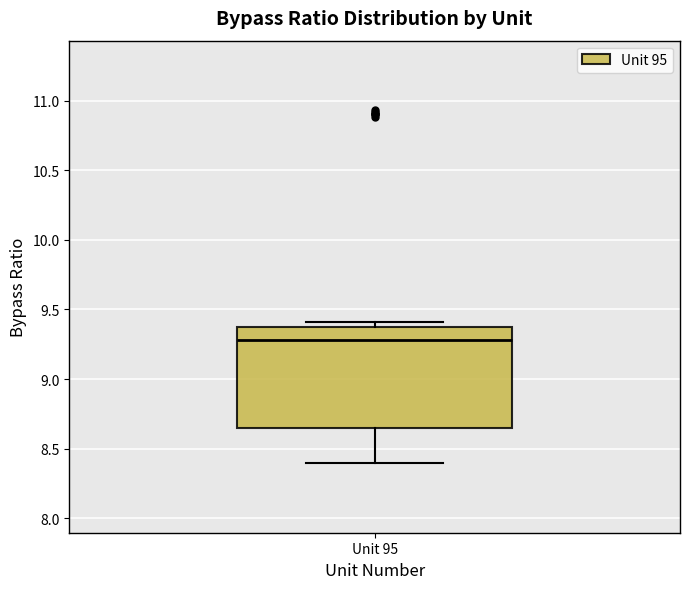

Where is the upper edge of the box for Unit 95 on the y-axis? The values are not printed on the chart, so give them approximately, as read against the axis.

9.35